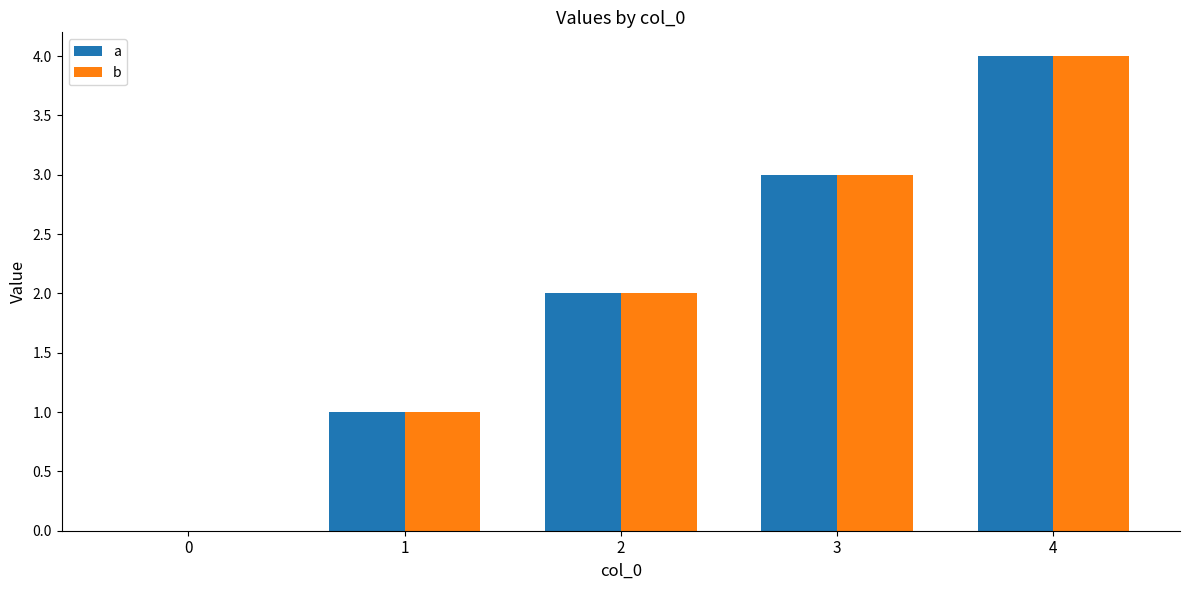

Is it true that b equals 1 at 1?

True